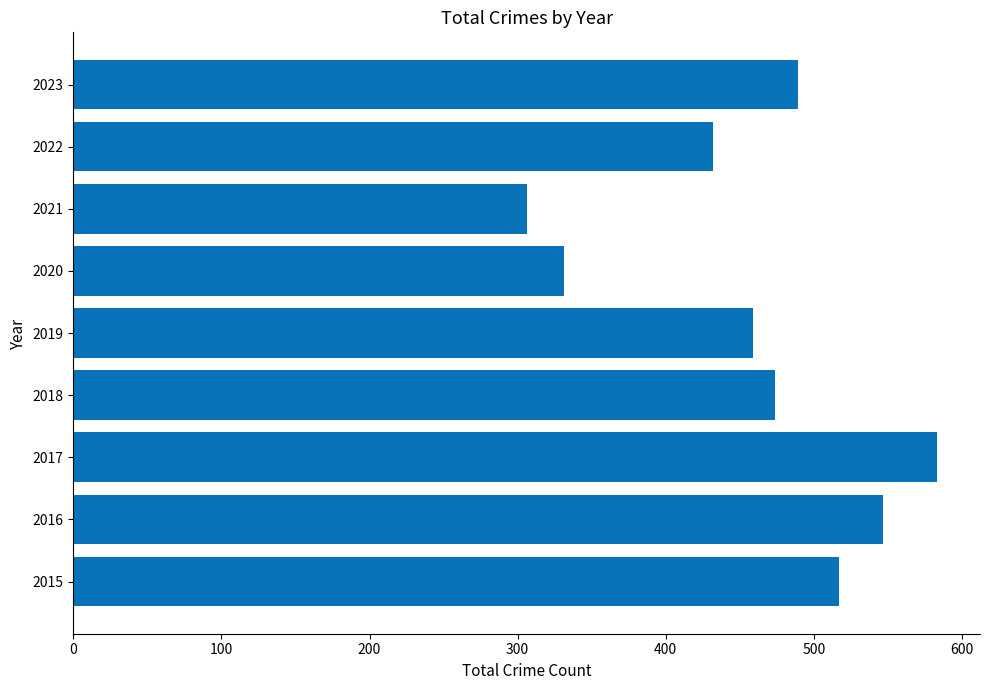

What value does the data have at 2015?

517